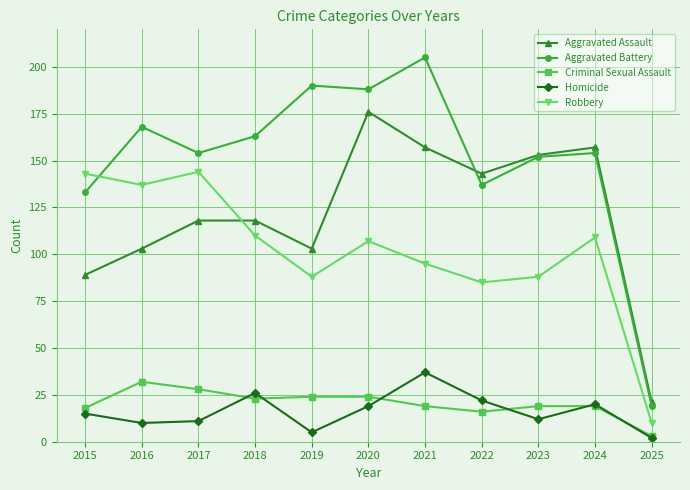

List the series in order of their peak value, lowest first.

Criminal Sexual Assault, Homicide, Robbery, Aggravated Assault, Aggravated Battery